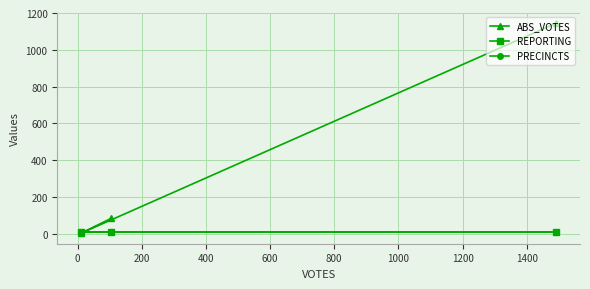

Rank the series at 0 from lowest to highest value.

ABS_VOTES, REPORTING, PRECINCTS